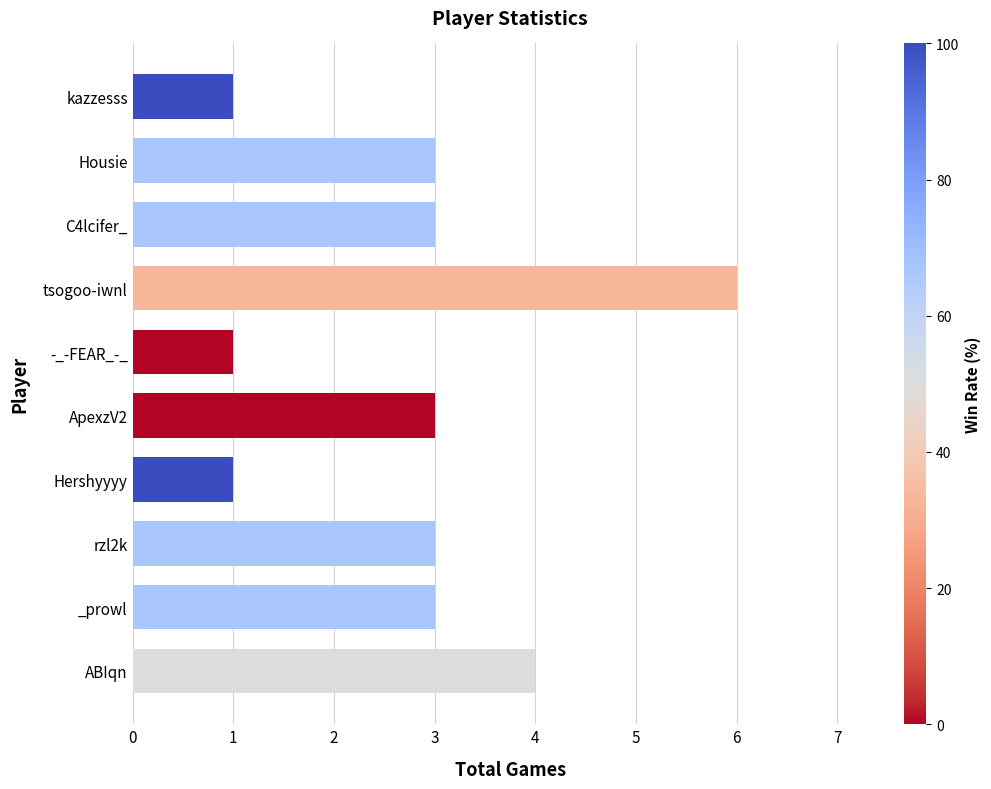

Count the values in the range 1 to 3.

8